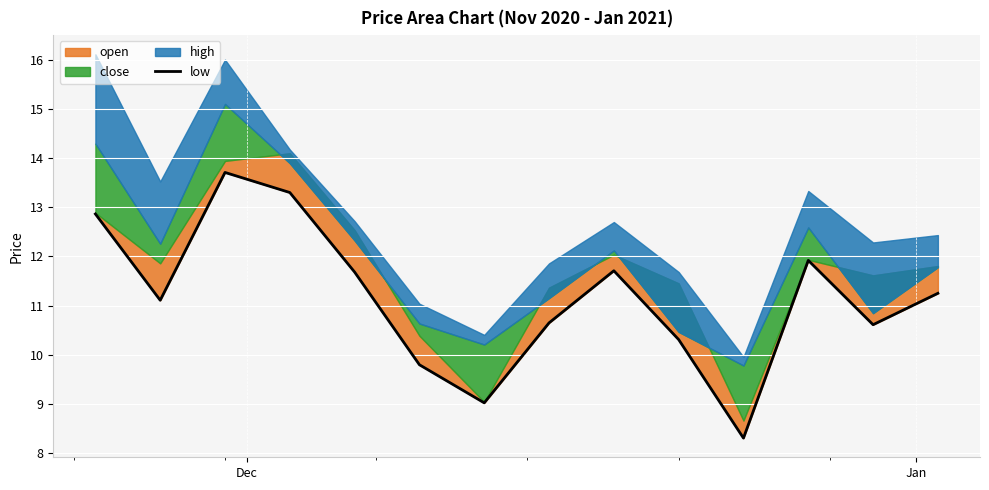

True or false: the data has more than 2 interior local peaks.

True